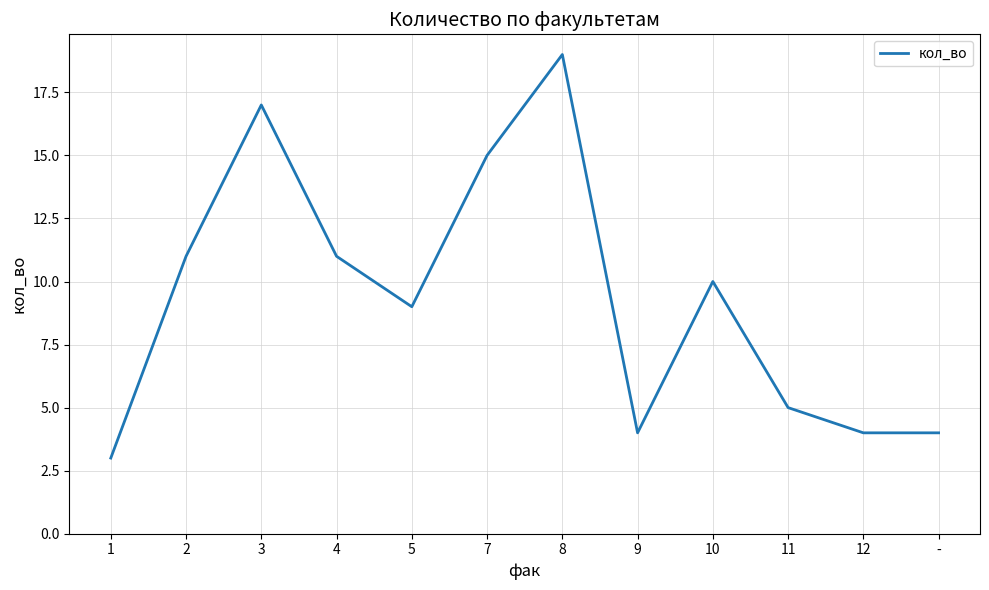

What position from the left is -?

12